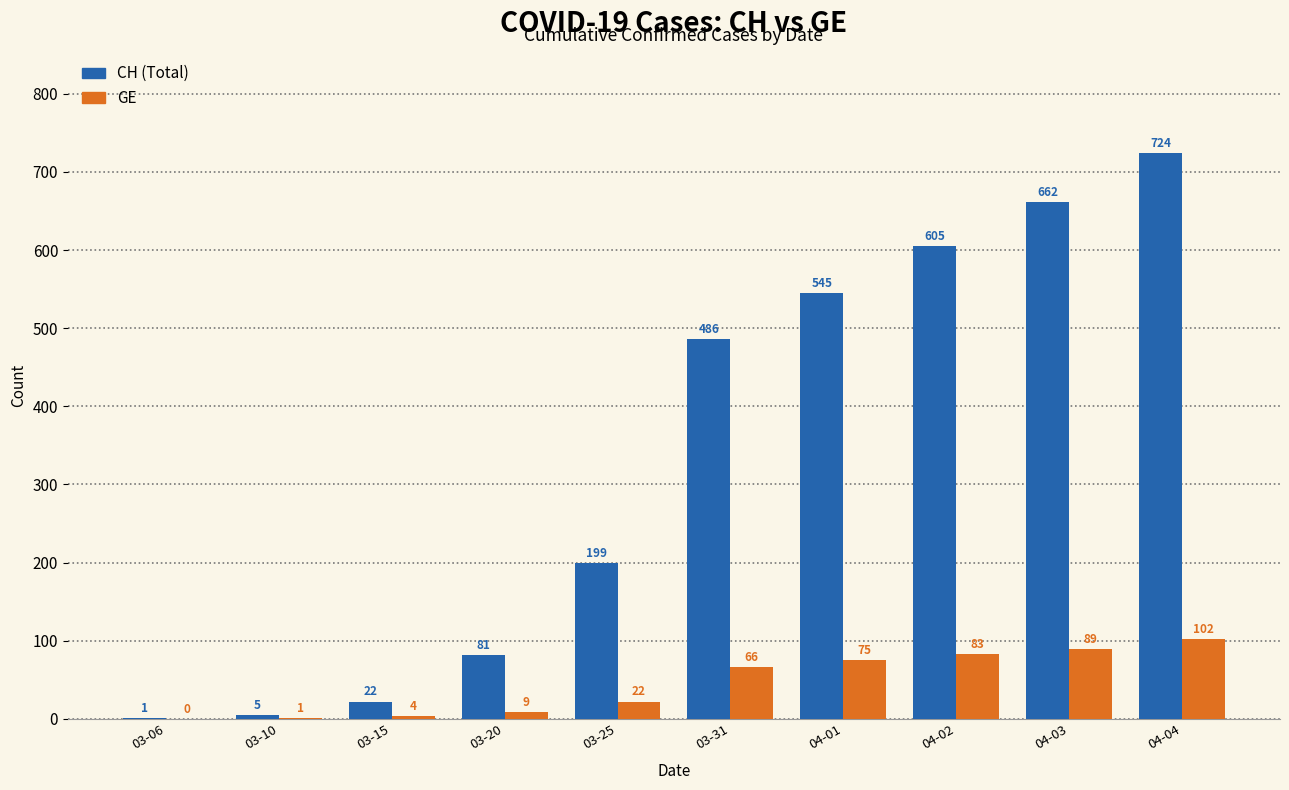

What is the approximate value of CH (Total) at 03-31?

486